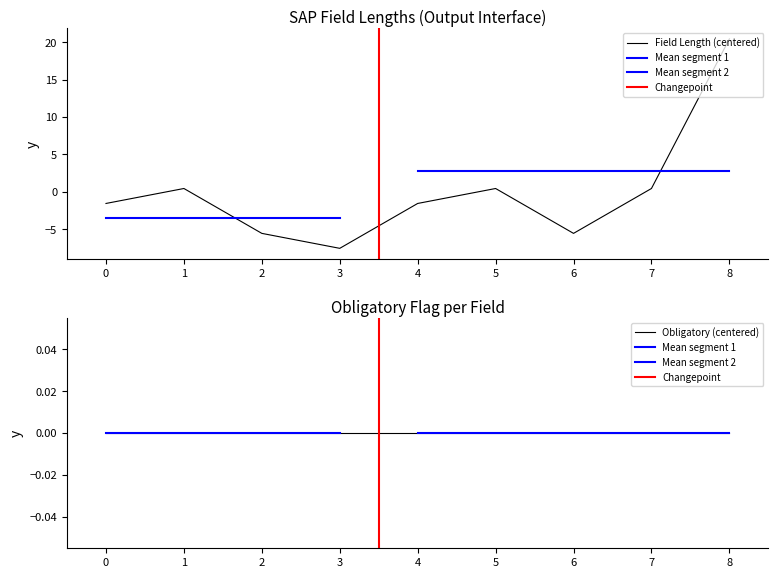

Which category has the highest value in the Field Length (centered) series?

8